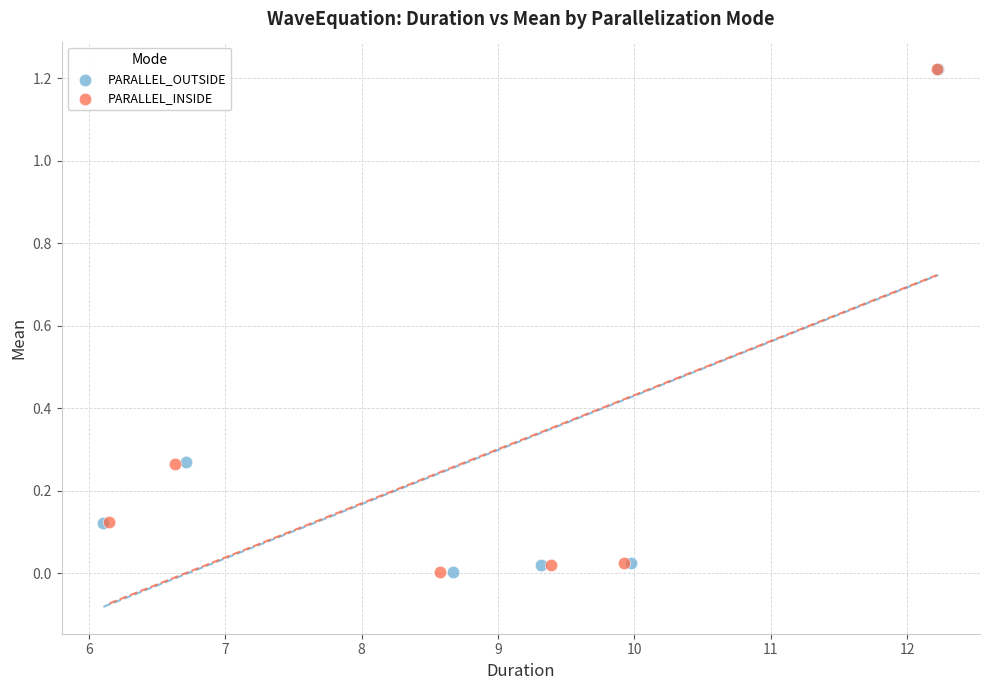

What are all the series names shown in the legend?

PARALLEL_OUTSIDE, PARALLEL_INSIDE